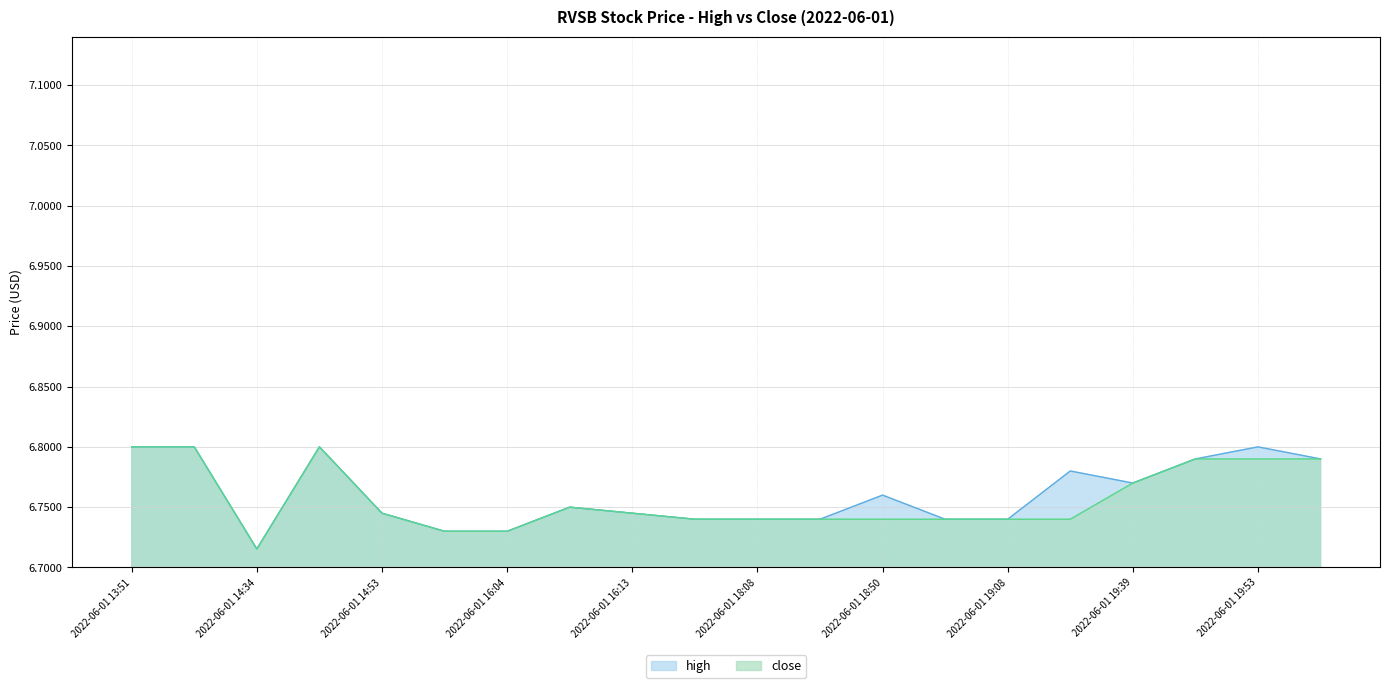

Rank the series by their maximum value, from highest to lowest.

high, close